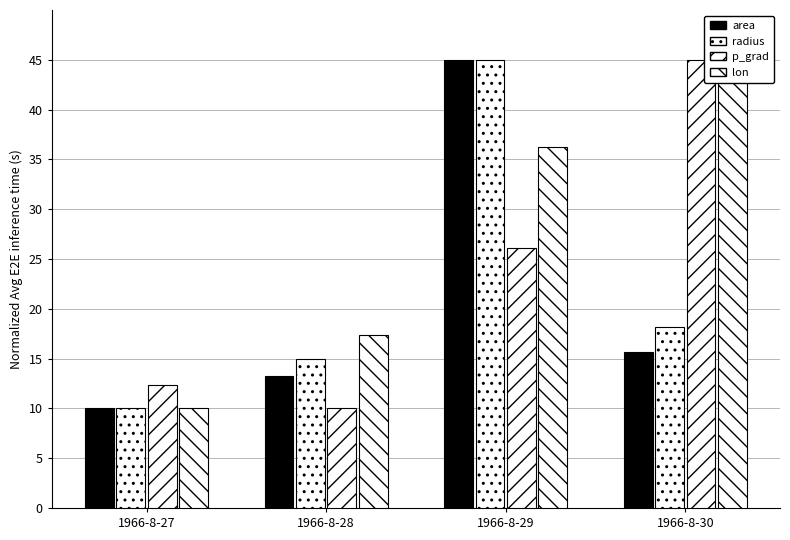

Rank the series at 1966-8-29 from lowest to highest value.

p_grad, lon, area, radius